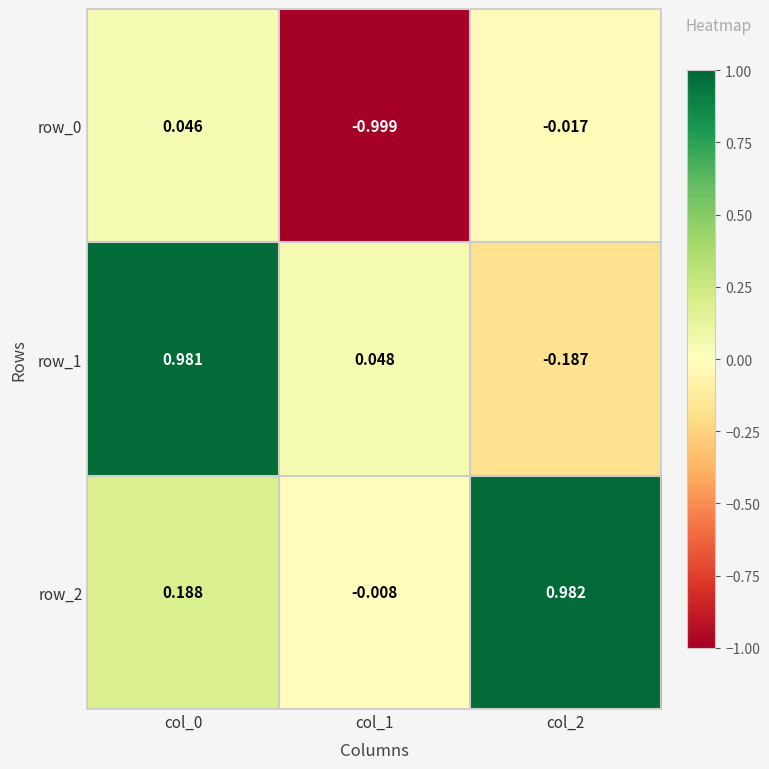

Between col_1 and col_2, which series saw the biggest shift?

row_2